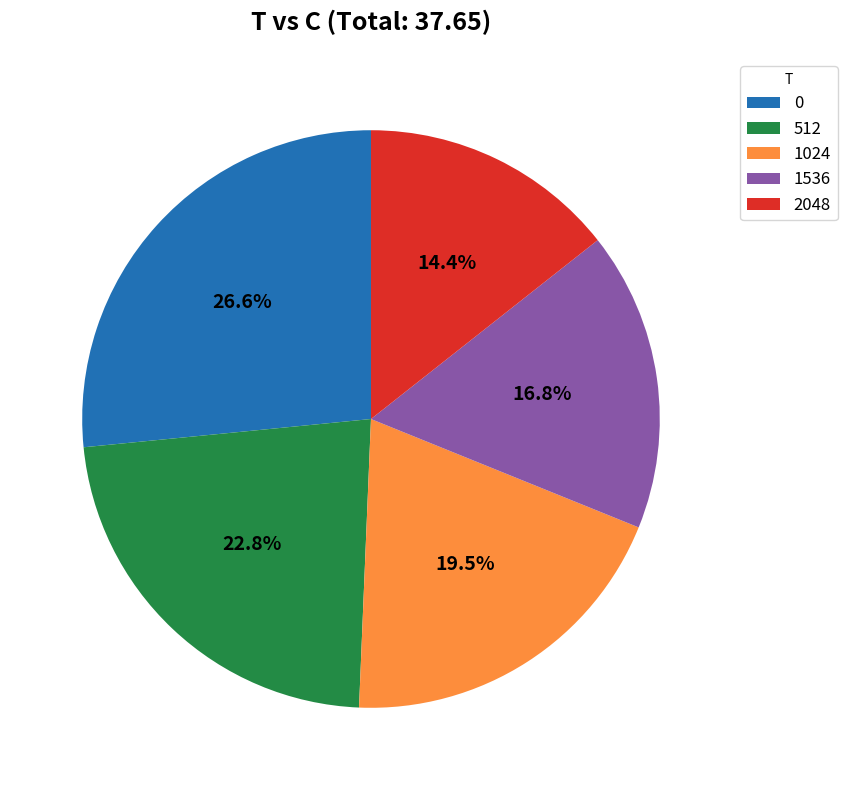

What is the smallest slice in the pie chart?

2048